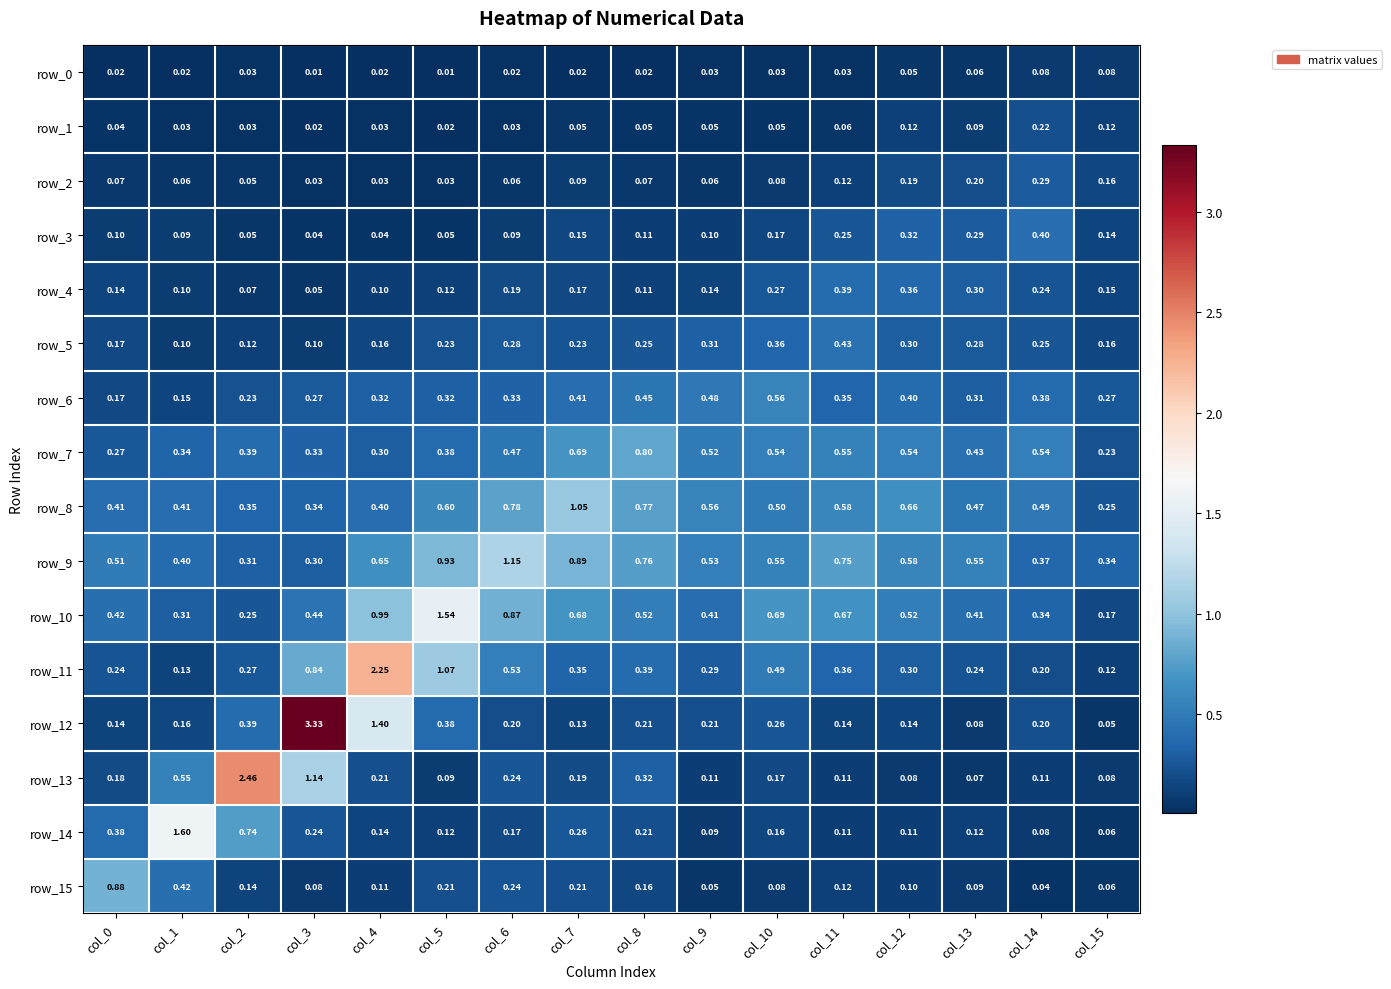

What is the average value of the row_11 series?

0.5